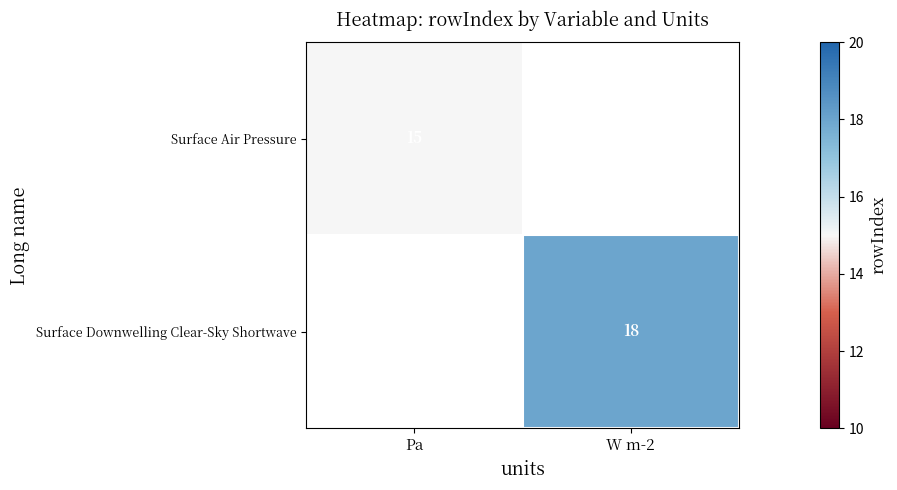

The value of Surface Air Pressure at Pa is 15. True or false?

True